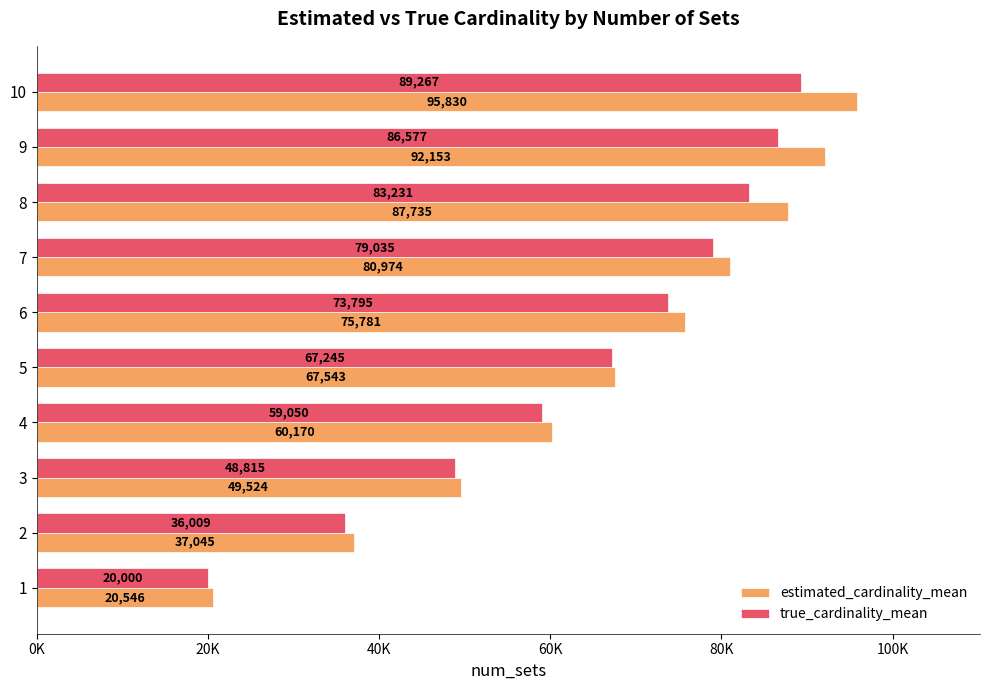

What is the sum of all true_cardinality_mean values?

643023.2